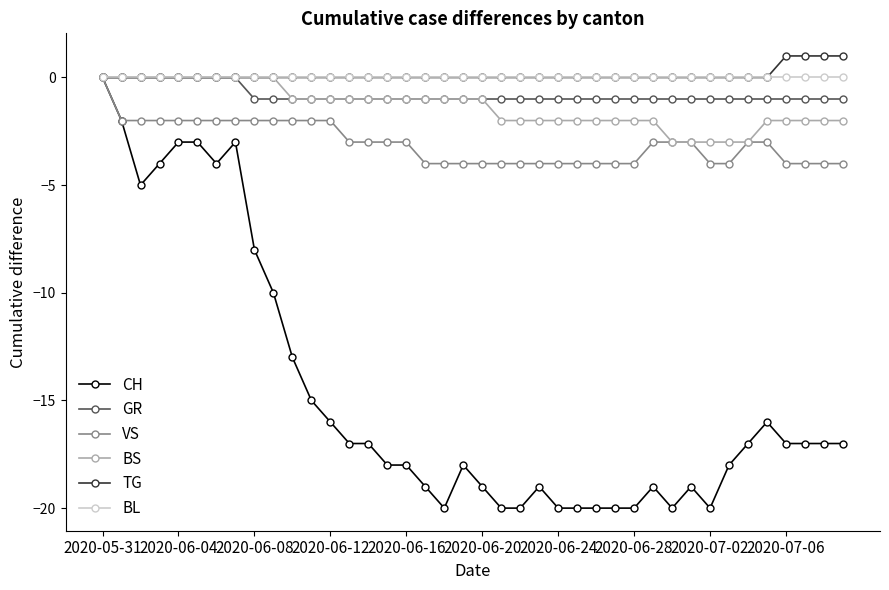

What is the smallest value displayed?

-20